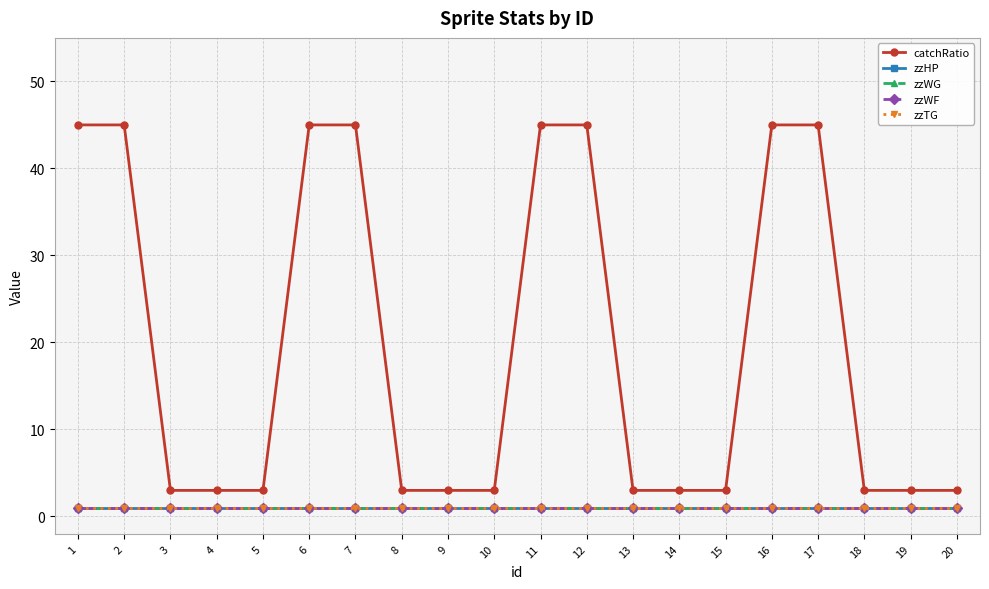

Is this an area chart (filled region under the line)?

No